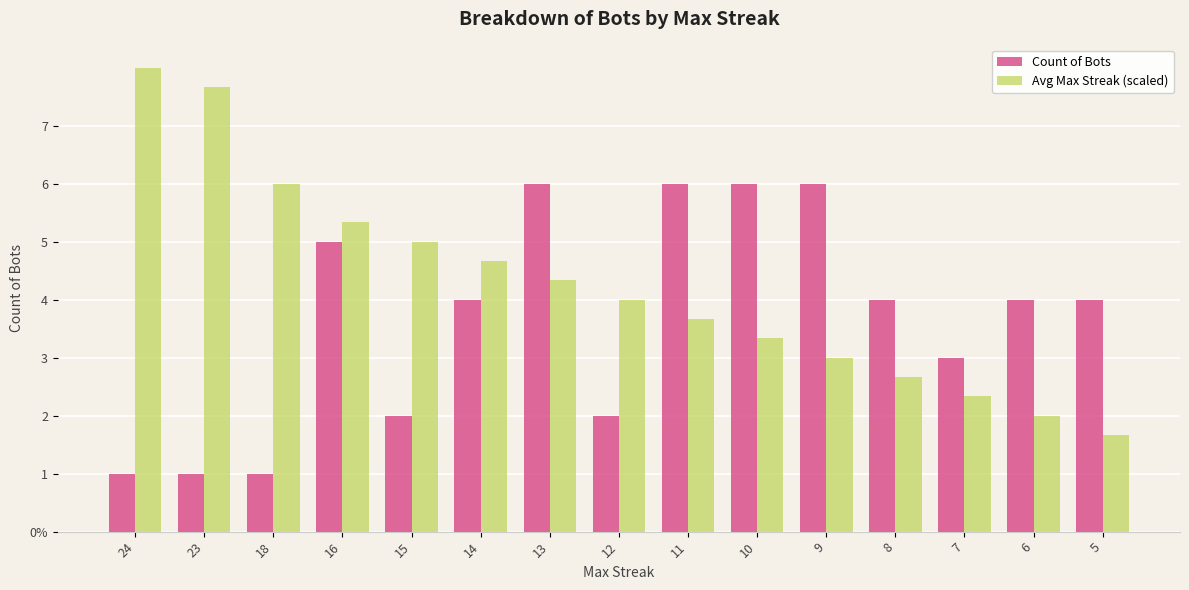

At which label does Count of Bots first exceed 4?

16